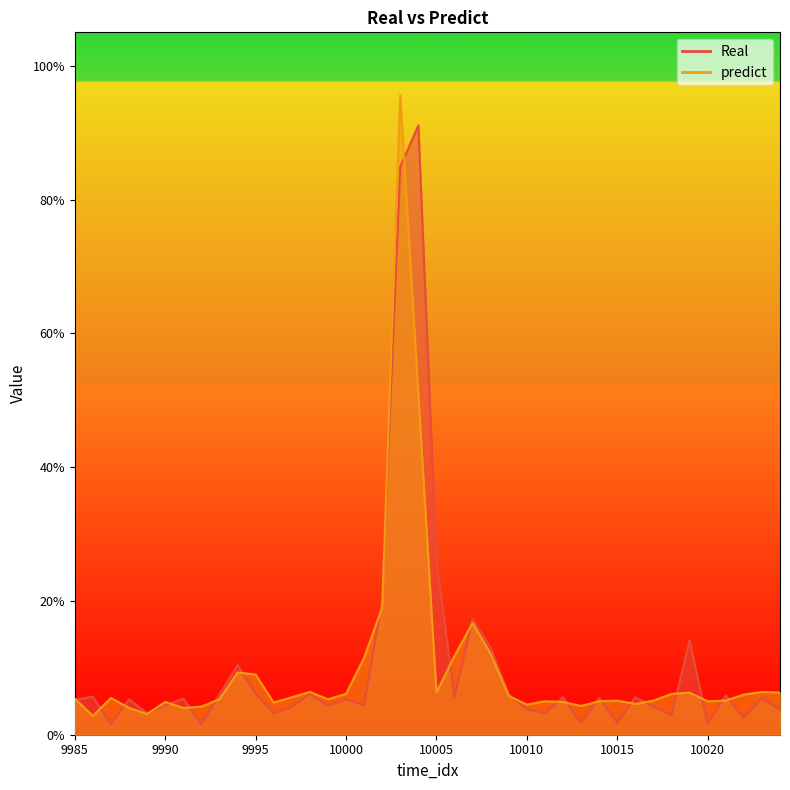

Which series has the largest range (max minus min)?

predict